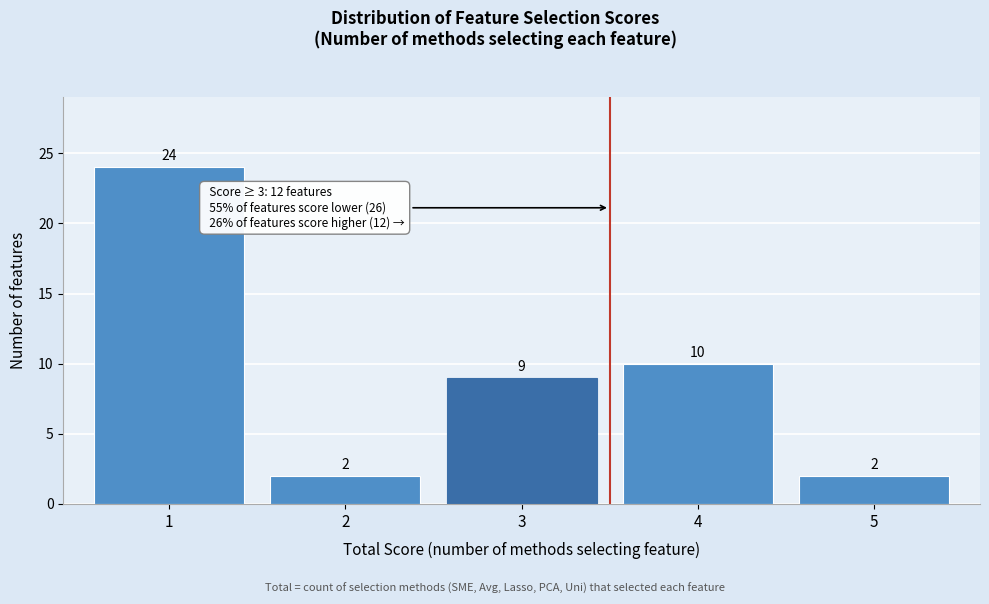

Reading left to right, list all the values displayed in this chart.

24	2	9	10	2